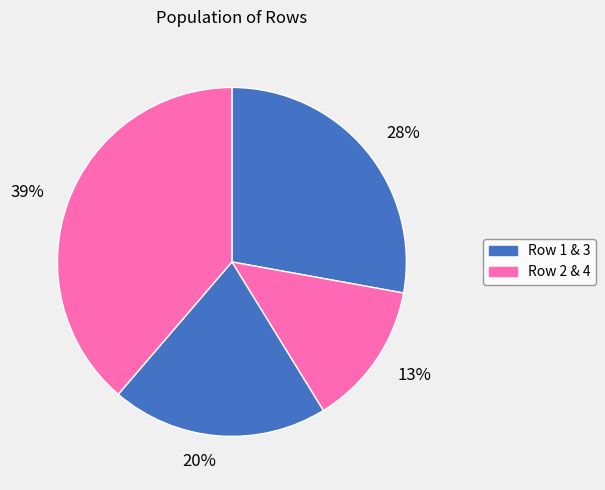

What percentage is the 28% slice, to the nearest percent?

28%